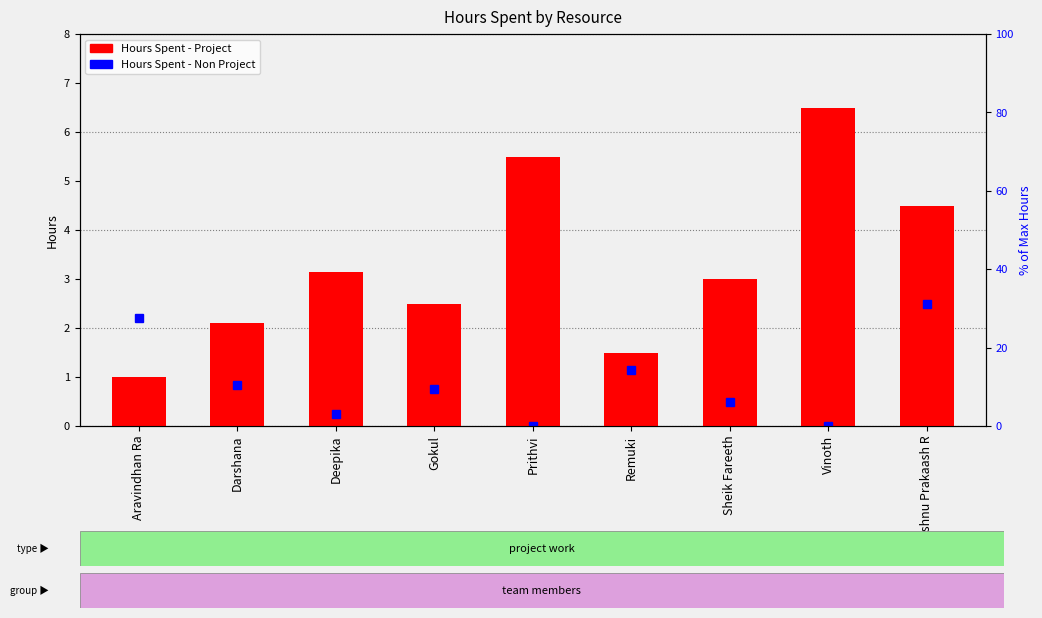

What is the change in value from Aravindhan Ra to Vishnu Prakaash R?

+3.5